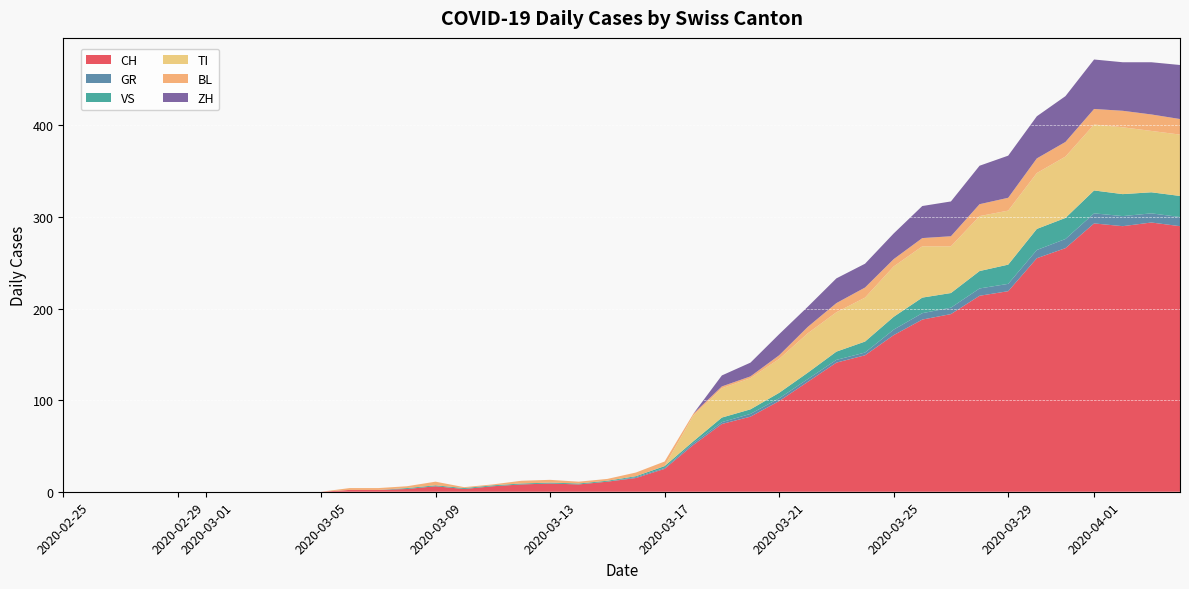

Reading left to right, what are all the values shown in this chart?

CH: 2020-02-25=0	2020-02-26=0	2020-02-27=0	2020-02-28=0	2020-02-29=0	2020-03-01=0	2020-03-02=0	2020-03-03=0	2020-03-04=0	2020-03-05=0	2020-03-06=2	2020-03-07=2	2020-03-08=3	2020-03-09=6	2020-03-10=3	2020-03-11=6	2020-03-12=8	2020-03-13=9	2020-03-14=8	2020-03-15=11	2020-03-16=15	2020-03-17=25	2020-03-18=51	2020-03-19=74	2020-03-20=82	2020-03-21=99	2020-03-22=120	2020-03-23=141	2020-03-24=149	2020-03-25=171	2020-03-26=188	2020-03-27=194	2020-03-28=214	2020-03-29=219	2020-03-30=255	2020-03-31=266	2020-04-01=293	2020-04-02=290	2020-04-03=294	2020-04-04=290
GR: 2020-02-25=0	2020-02-26=0	2020-02-27=0	2020-02-28=0	2020-02-29=0	2020-03-01=0	2020-03-02=0	2020-03-03=0	2020-03-04=0	2020-03-05=0	2020-03-06=0	2020-03-07=0	2020-03-08=0	2020-03-09=0	2020-03-10=0	2020-03-11=0	2020-03-12=0	2020-03-13=0	2020-03-14=0	2020-03-15=0	2020-03-16=1	2020-03-17=1	2020-03-18=2	2020-03-19=2	2020-03-20=3	2020-03-21=3	2020-03-22=3	2020-03-23=3	2020-03-24=3	2020-03-25=6	2020-03-26=7	2020-03-27=7	2020-03-28=8	2020-03-29=8	2020-03-30=9	2020-03-31=10	2020-04-01=11	2020-04-02=11	2020-04-03=10	2020-04-04=10
VS: 2020-02-25=0	2020-02-26=0	2020-02-27=0	2020-02-28=0	2020-02-29=0	2020-03-01=0	2020-03-02=0	2020-03-03=0	2020-03-04=0	2020-03-05=0	2020-03-06=0	2020-03-07=0	2020-03-08=1	2020-03-09=1	2020-03-10=1	2020-03-11=1	2020-03-12=1	2020-03-13=1	2020-03-14=1	2020-03-15=1	2020-03-16=1	2020-03-17=2	2020-03-18=2	2020-03-19=5	2020-03-20=5	2020-03-21=6	2020-03-22=7	2020-03-23=9	2020-03-24=12	2020-03-25=14	2020-03-26=17	2020-03-27=16	2020-03-28=19	2020-03-29=21	2020-03-30=23	2020-03-31=23	2020-04-01=25	2020-04-02=24	2020-04-03=23	2020-04-04=23
TI: 2020-02-25=0	2020-02-26=0	2020-02-27=0	2020-02-28=0	2020-02-29=0	2020-03-01=0	2020-03-02=0	2020-03-03=0	2020-03-04=0	2020-03-05=0	2020-03-06=0	2020-03-07=0	2020-03-08=0	2020-03-09=0	2020-03-10=0	2020-03-11=0	2020-03-12=0	2020-03-13=0	2020-03-14=0	2020-03-15=0	2020-03-16=0	2020-03-17=0	2020-03-18=28	2020-03-19=32	2020-03-20=34	2020-03-21=37	2020-03-22=43	2020-03-23=43	2020-03-24=48	2020-03-25=55	2020-03-26=56	2020-03-27=51	2020-03-28=60	2020-03-29=59	2020-03-30=61	2020-03-31=67	2020-04-01=72	2020-04-02=73	2020-04-03=67	2020-04-04=67
BL: 2020-02-25=0	2020-02-26=0	2020-02-27=0	2020-02-28=0	2020-02-29=0	2020-03-01=0	2020-03-02=0	2020-03-03=0	2020-03-04=0	2020-03-05=0	2020-03-06=2	2020-03-07=2	2020-03-08=2	2020-03-09=4	2020-03-10=1	2020-03-11=1	2020-03-12=3	2020-03-13=3	2020-03-14=2	2020-03-15=2	2020-03-16=4	2020-03-17=5	2020-03-18=2	2020-03-19=2	2020-03-20=2	2020-03-21=4	2020-03-22=7	2020-03-23=10	2020-03-24=11	2020-03-25=8	2020-03-26=9	2020-03-27=11	2020-03-28=13	2020-03-29=14	2020-03-30=16	2020-03-31=16	2020-04-01=17	2020-04-02=18	2020-04-03=18	2020-04-04=17
ZH: 2020-02-25=0	2020-02-26=0	2020-02-27=0	2020-02-28=0	2020-02-29=0	2020-03-01=0	2020-03-02=0	2020-03-03=0	2020-03-04=0	2020-03-05=0	2020-03-06=0	2020-03-07=0	2020-03-08=0	2020-03-09=0	2020-03-10=0	2020-03-11=0	2020-03-12=0	2020-03-13=0	2020-03-14=0	2020-03-15=0	2020-03-16=0	2020-03-17=0	2020-03-18=0	2020-03-19=12	2020-03-20=15	2020-03-21=23	2020-03-22=22	2020-03-23=27	2020-03-24=26	2020-03-25=28	2020-03-26=35	2020-03-27=38	2020-03-28=42	2020-03-29=46	2020-03-30=46	2020-03-31=50	2020-04-01=54	2020-04-02=53	2020-04-03=57	2020-04-04=59